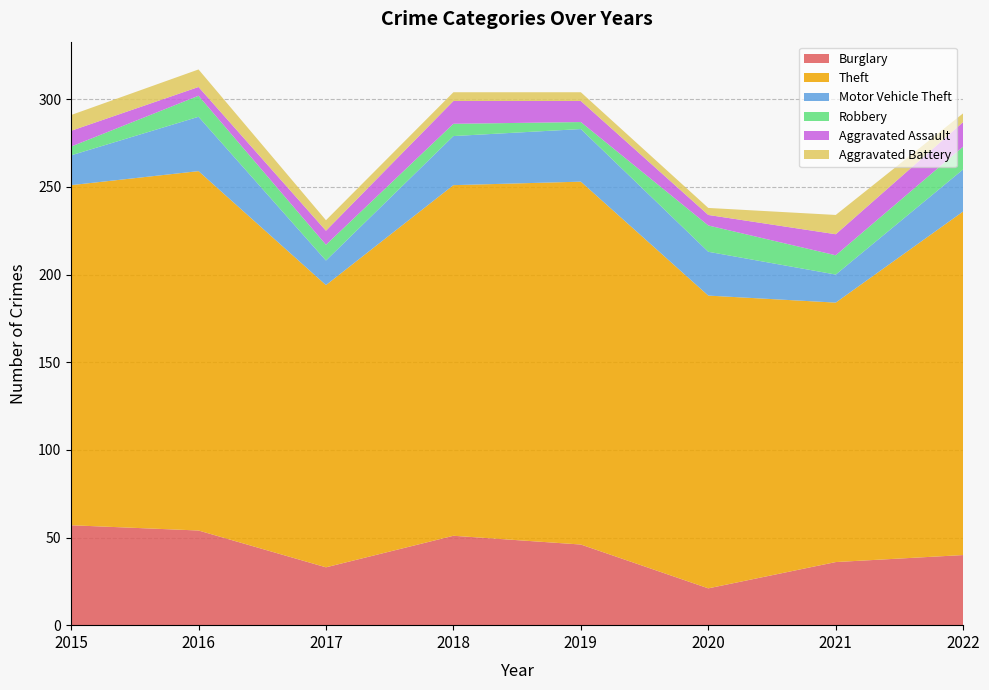

Reading left to right, what are all the values shown in this chart?

Burglary: 57	54	33	51	46	21	36	40
Theft: 194	205	161	200	207	167	148	196
Motor Vehicle Theft: 17	31	14	28	30	25	16	24
Robbery: 5	12	9	7	4	15	11	13
Aggravated Assault: 9	5	8	13	12	6	12	14
Aggravated Battery: 9	10	6	5	5	4	11	5